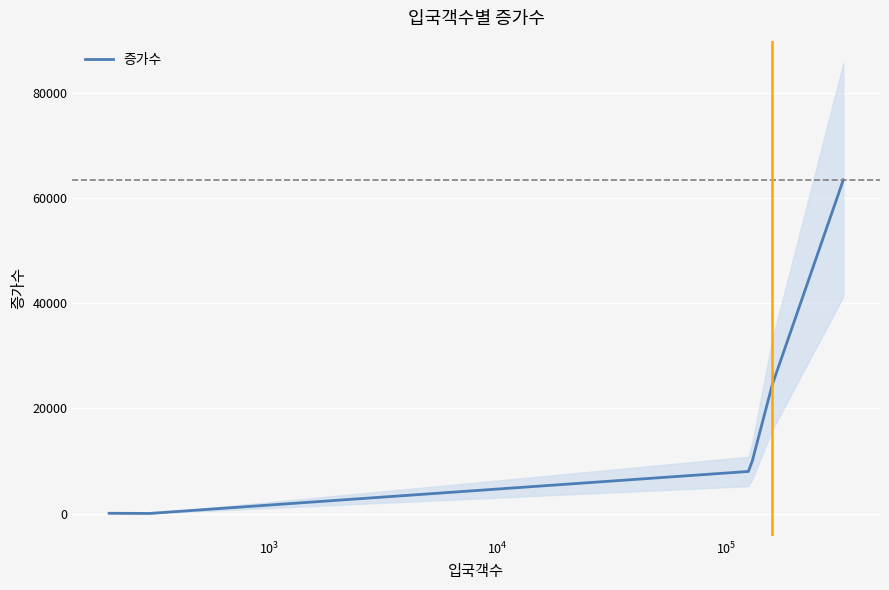

Reading left to right, transcribe all the data shown in this chart.

50	10	8000	10000	24486	63466